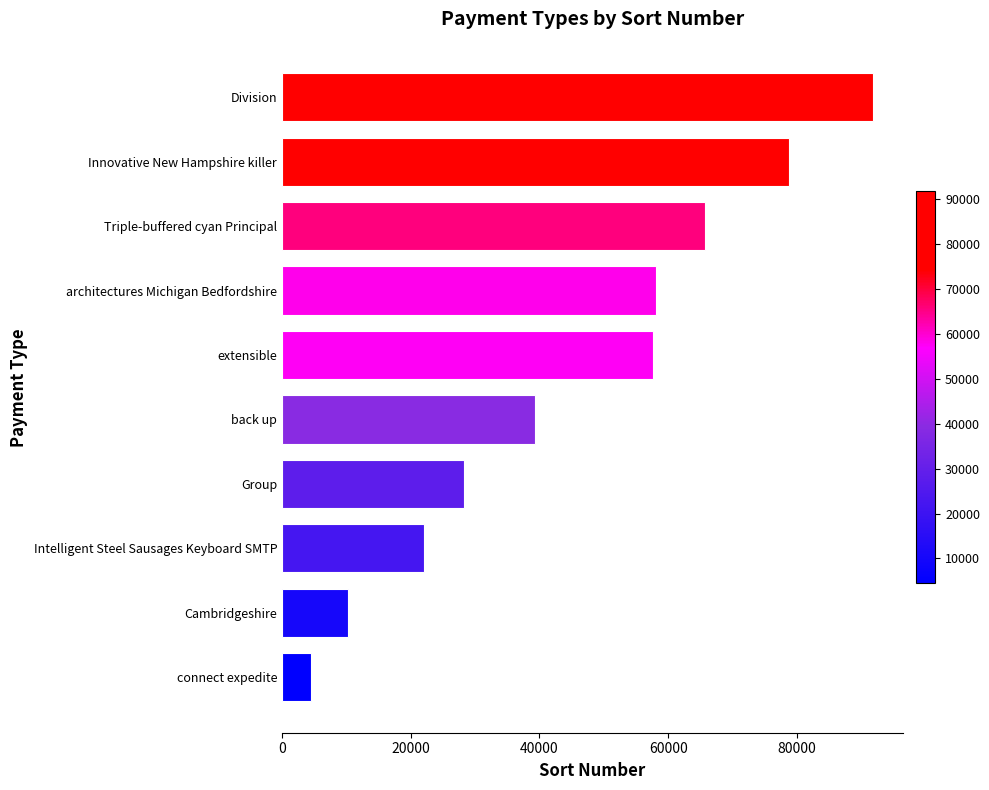

Approximately how many times larger is the value at Group compared to connect expedite?

6.3